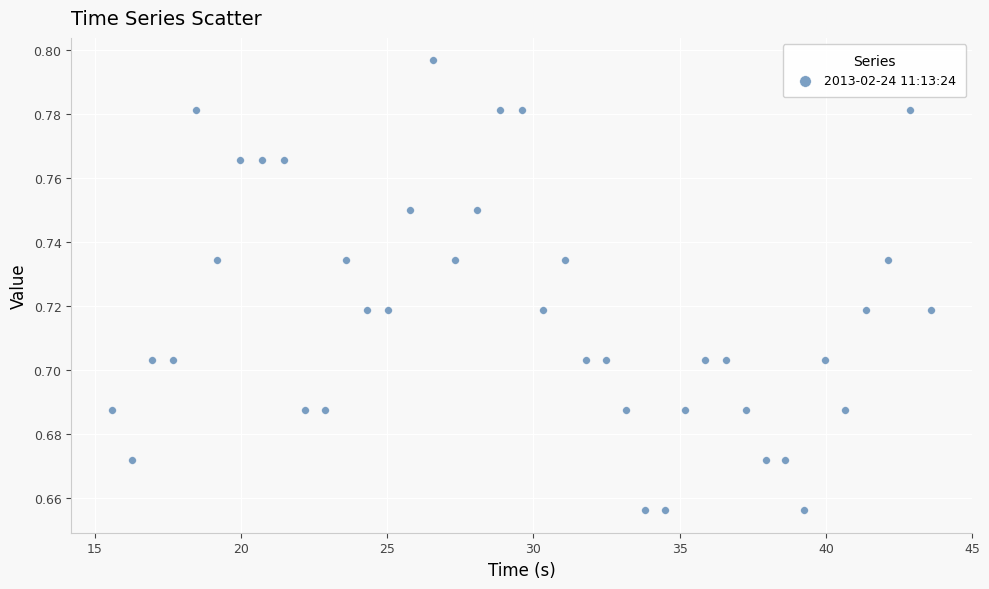

What is the range of X values (max minus min)?

28.0